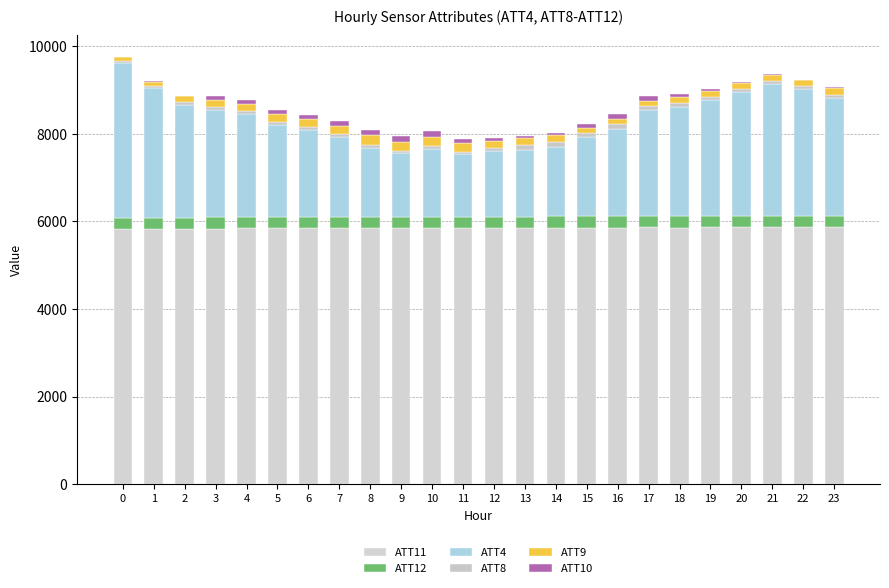

Are the bars horizontal?

No